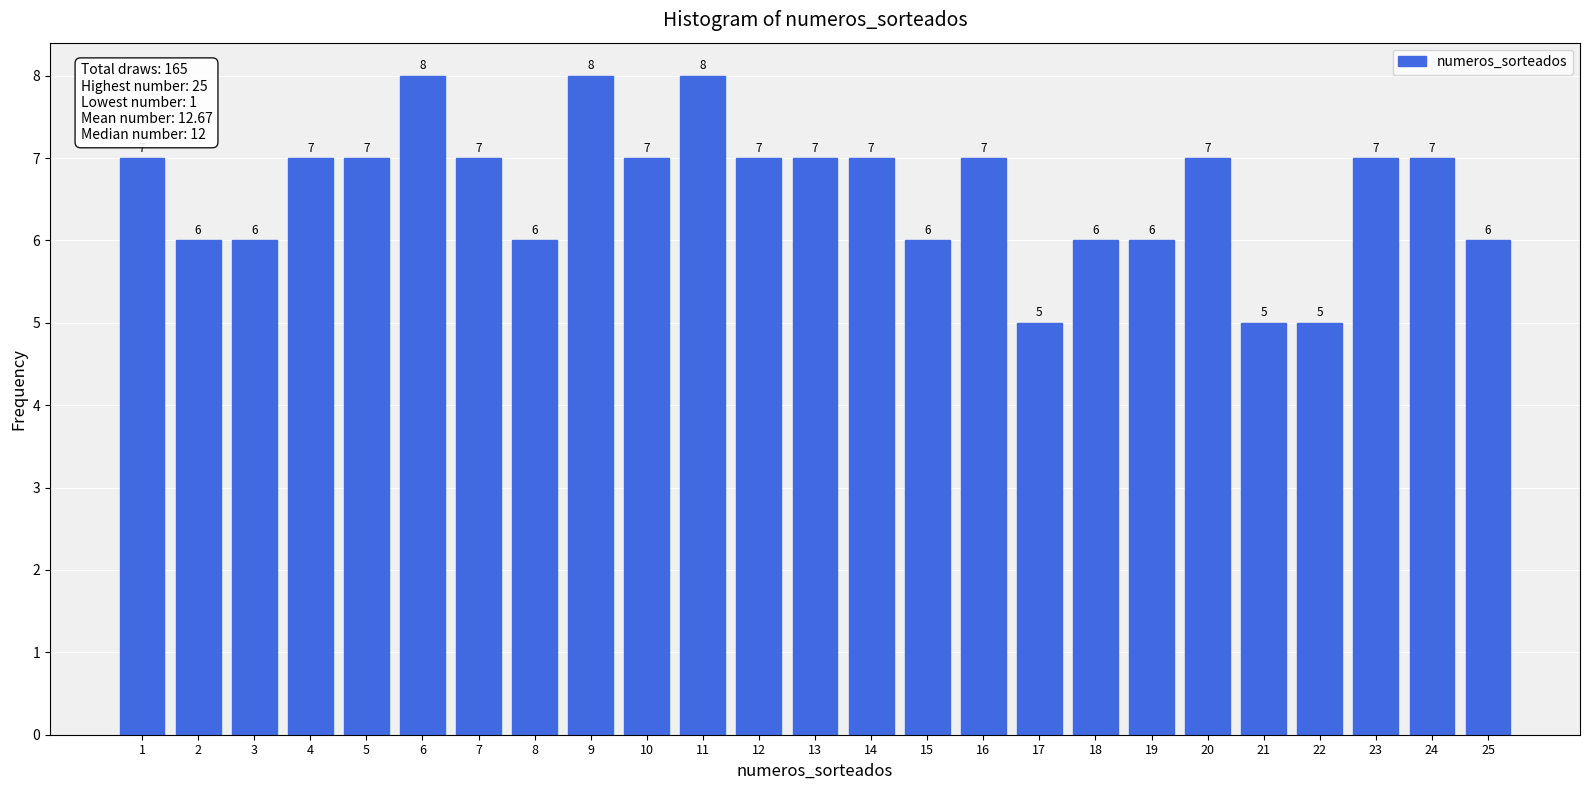

Reading left to right, what are all the values shown in this chart?

7	6	6	7	7	8	7	6	8	7	8	7	7	7	6	7	5	6	6	7	5	5	7	7	6